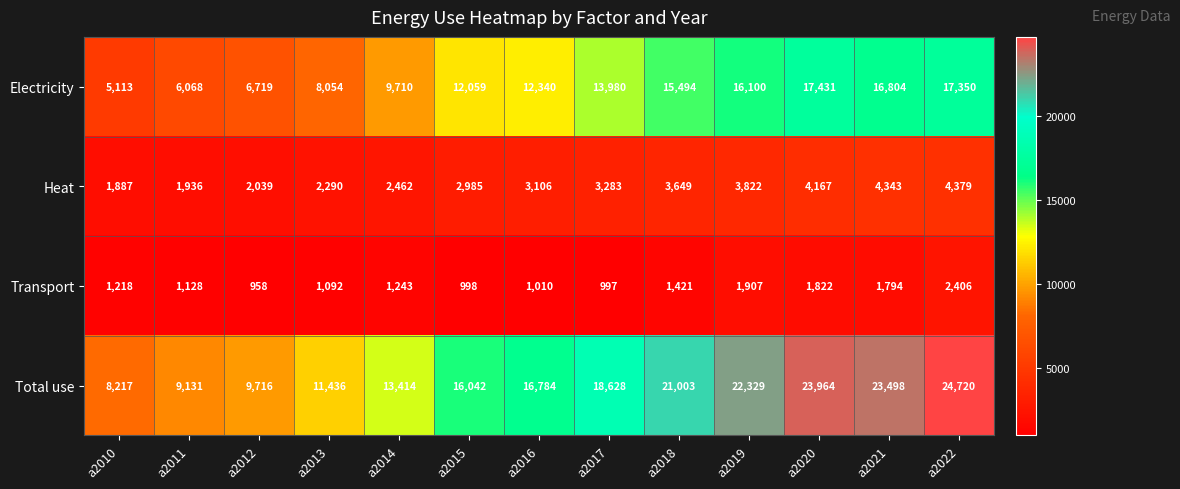

Which category has the highest value across all series?

a2022